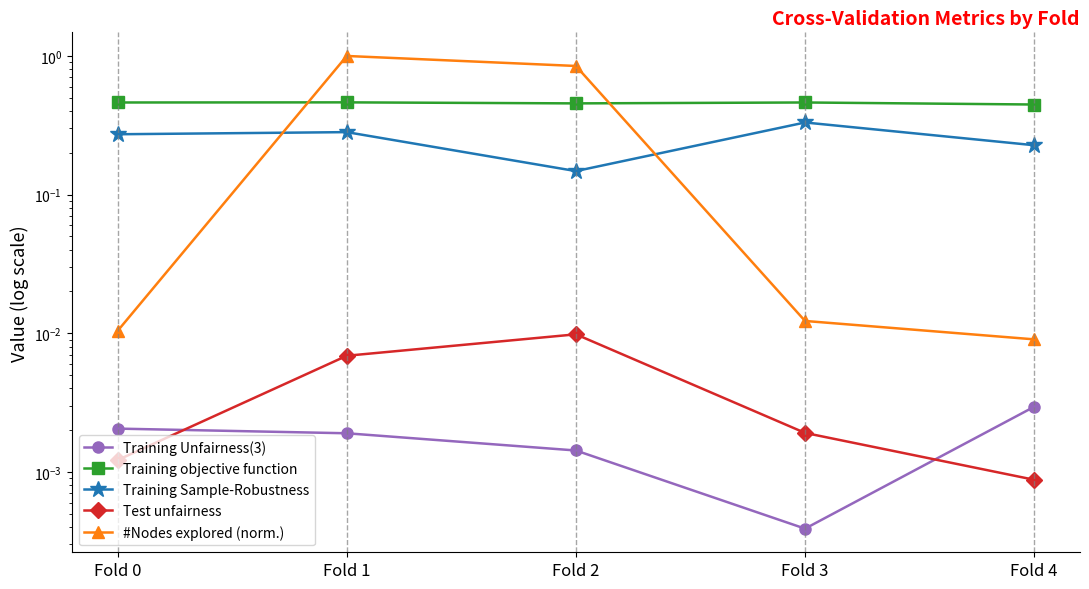

Which category has the lowest value in the Test unfairness series?

Fold 4